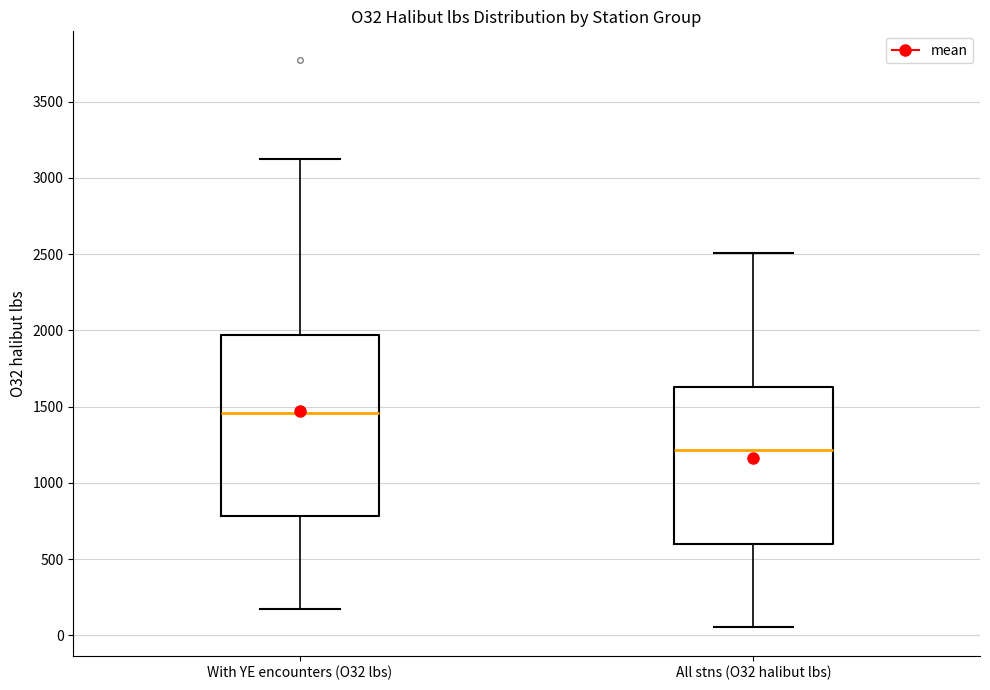

Reading left to right, transcribe this box plot: for each box, give where its median line is, the range the box spans, and where its two whiskers end, as read against the y-axis. The values are not printed on the chart, so give them approximately, as read against the axis.

With YE encounters (O32 lbs): median 1450, box 800 to 1950, whiskers 150 to 3150
All stns (O32 halibut lbs): median 1200, box 600 to 1650, whiskers 50 to 2500